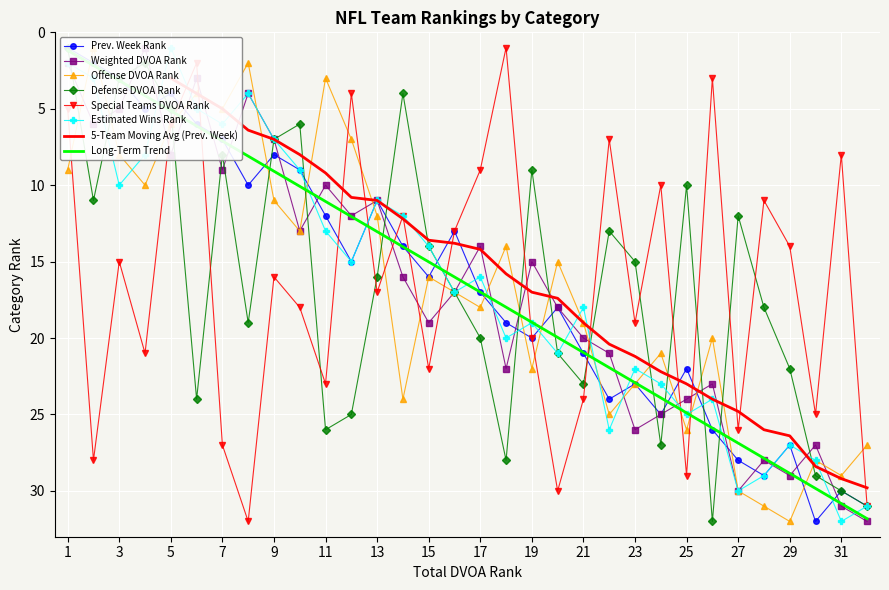

How many categories are shown in the chart?

32